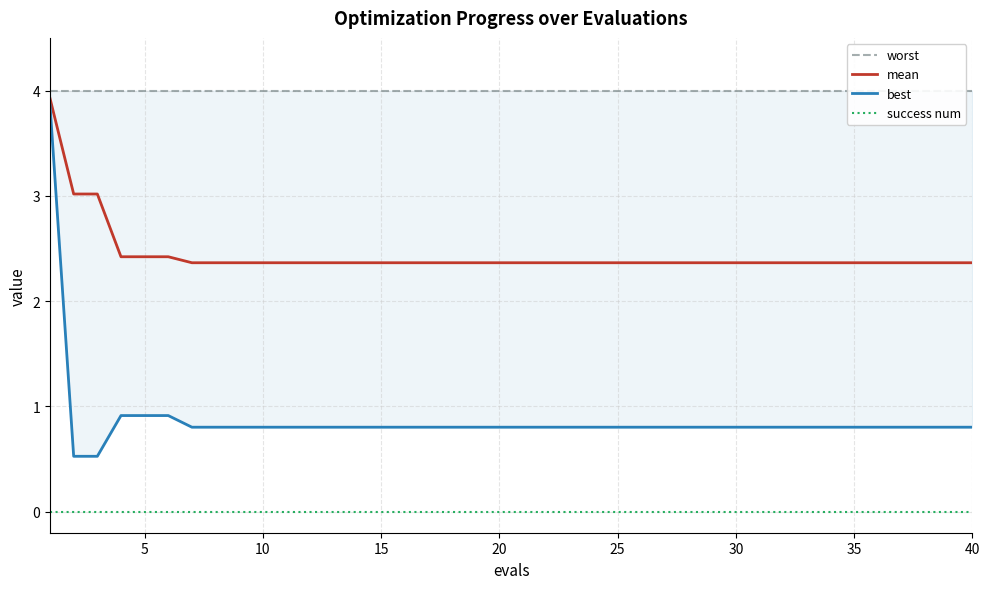

At 35, list the series in order from largest to smallest.

worst, mean, best, success num